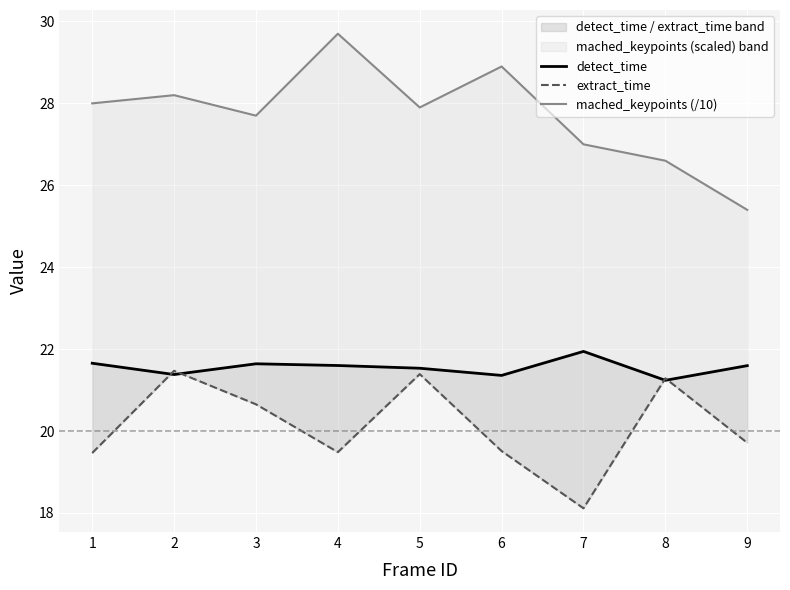

What is the total value across all series at 8?

69.1